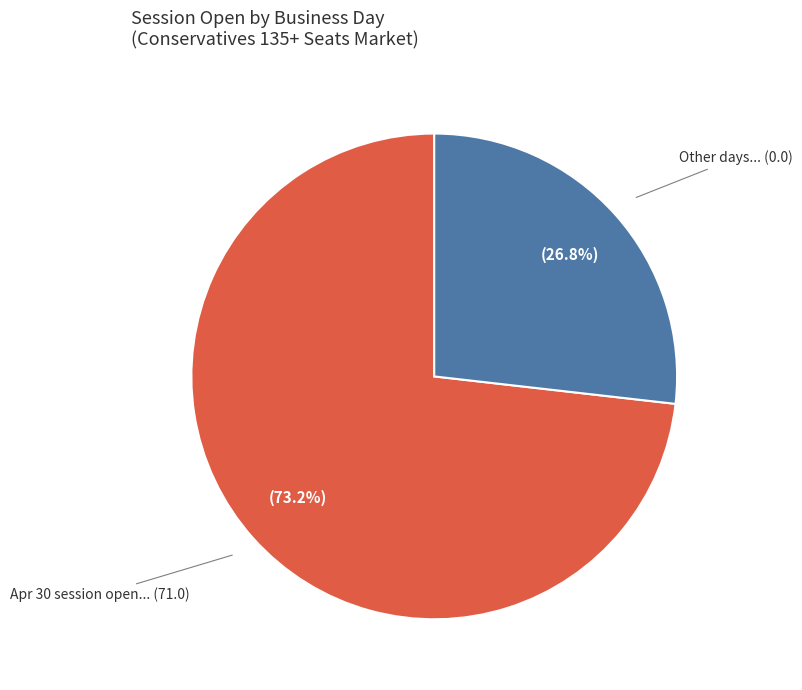

Is there any slice that represents more than half of the pie?

Yes